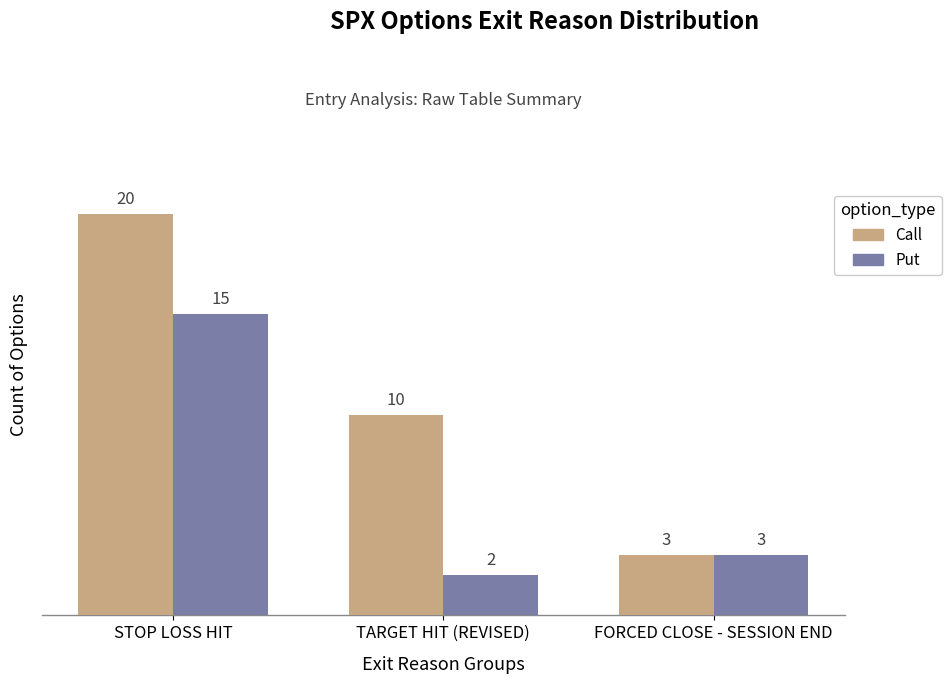

How many categories are shown in the chart?

3